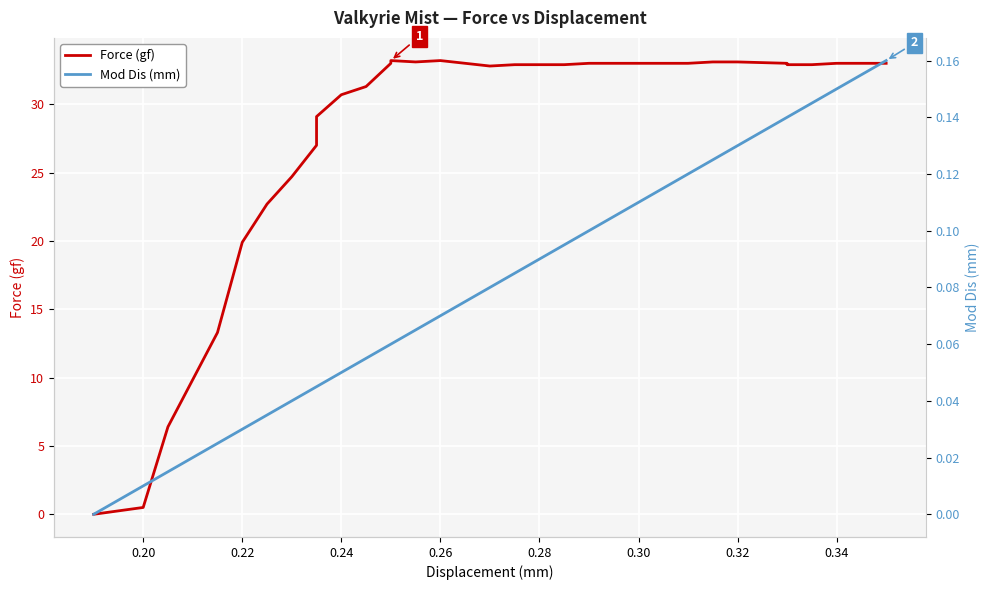

True or false: Force (gf) and Mod Dis (mm) cross at least once.

False